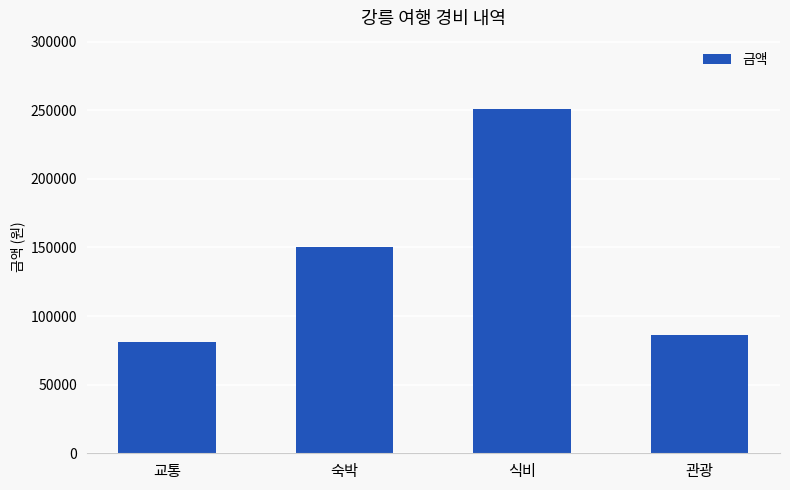

Reading left to right, transcribe all the data shown in this chart.

교통=81400	숙박=150400	식비=250600	관광=86000